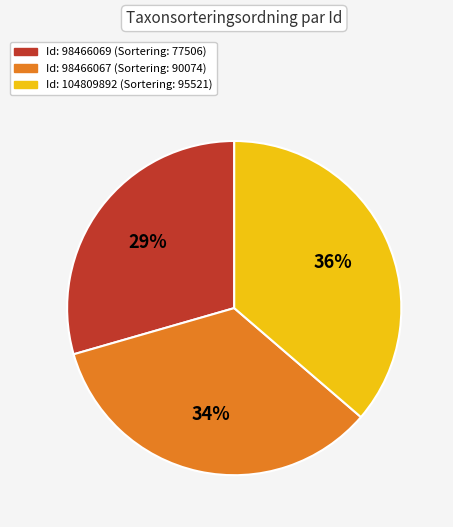

Is there any slice that represents more than half of the pie?

No